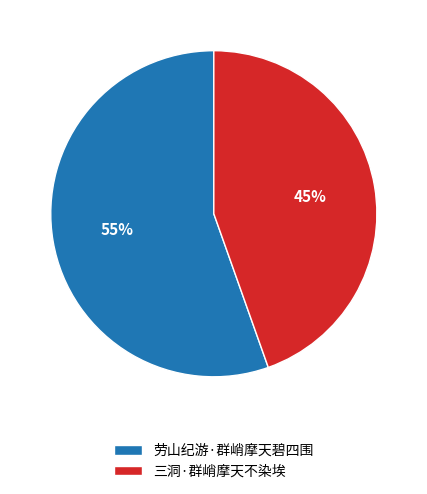

Is it true that 劳山纪游·群峭摩天碧四围 is 55% of the pie?

True